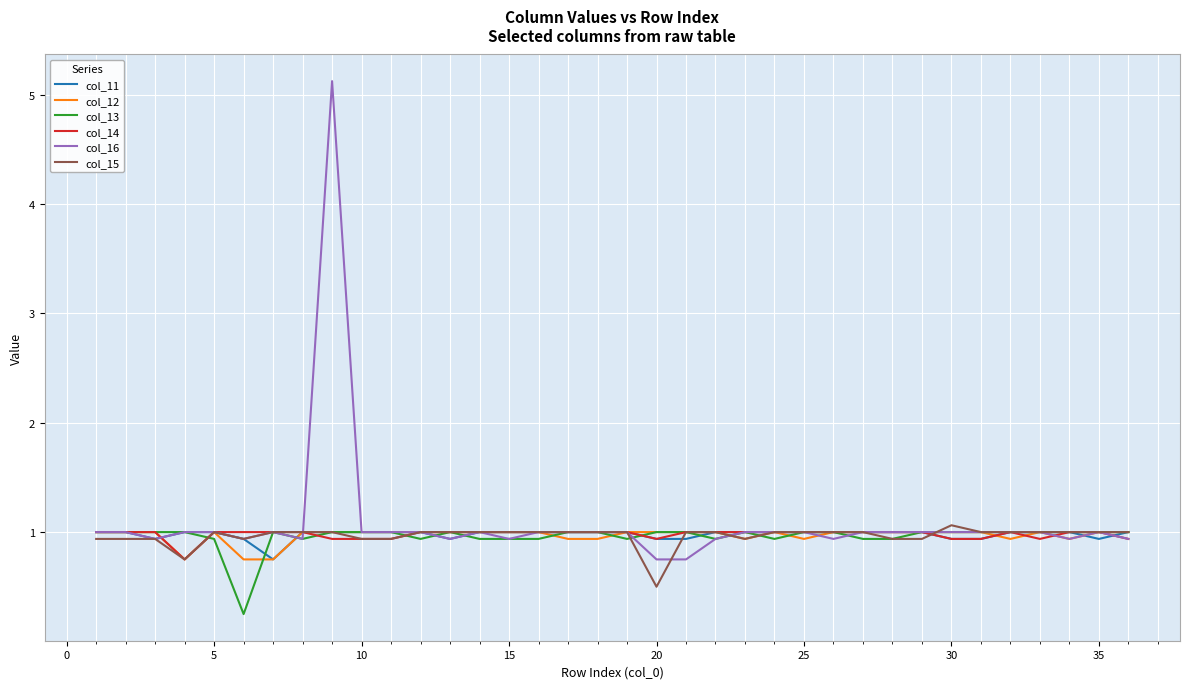

How many lines are shown in the chart?

6